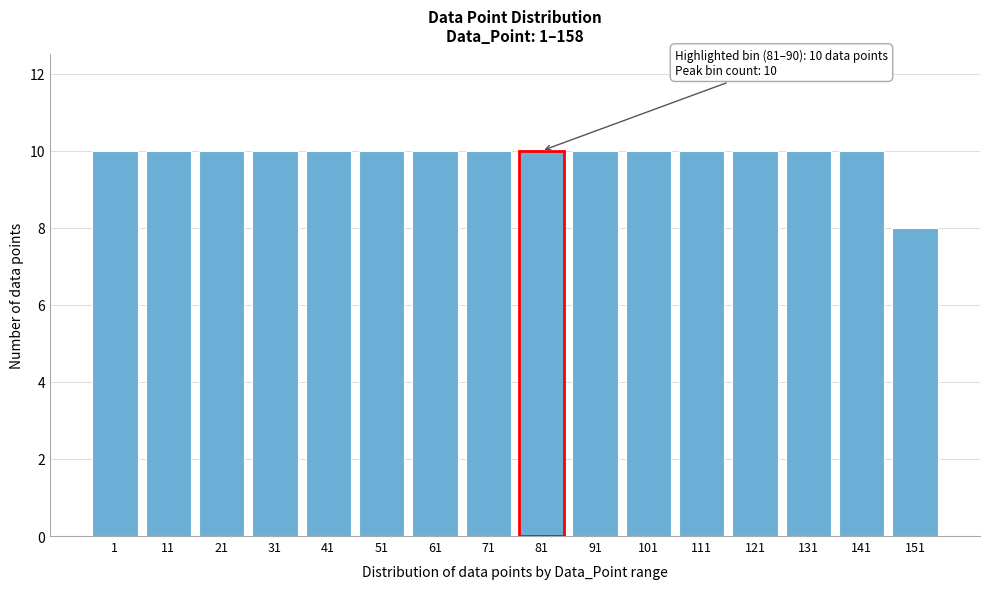

Reading left to right, transcribe all the data shown in this chart.

10	10	10	10	10	10	10	10	10	10	10	10	10	10	8